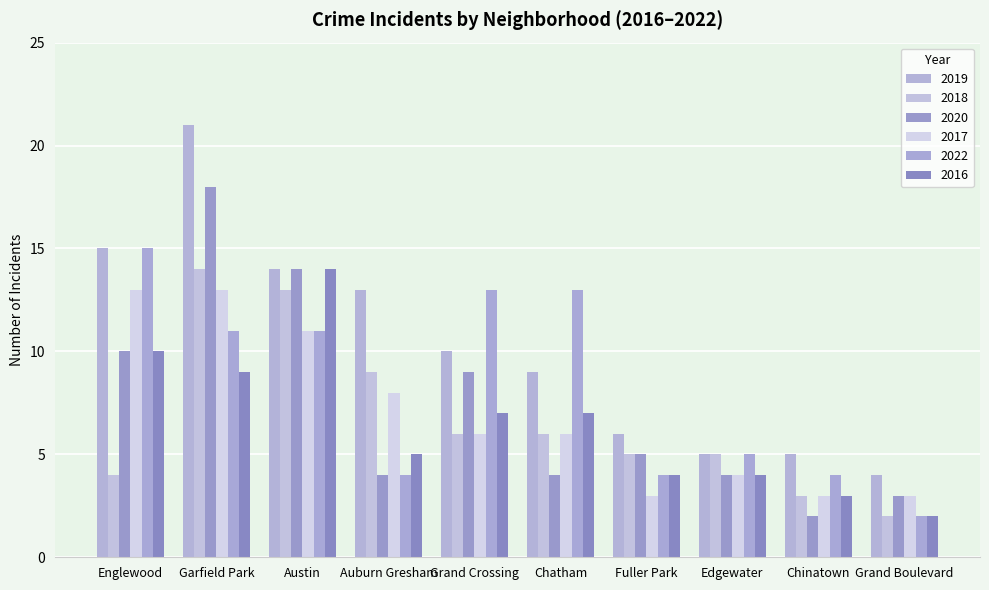

At which label does 2019 first exceed 10?

Englewood